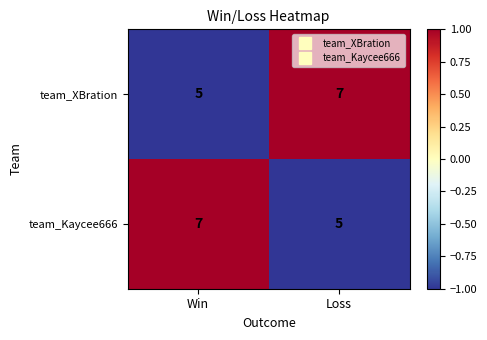

What is the total value across all series at Win?

12